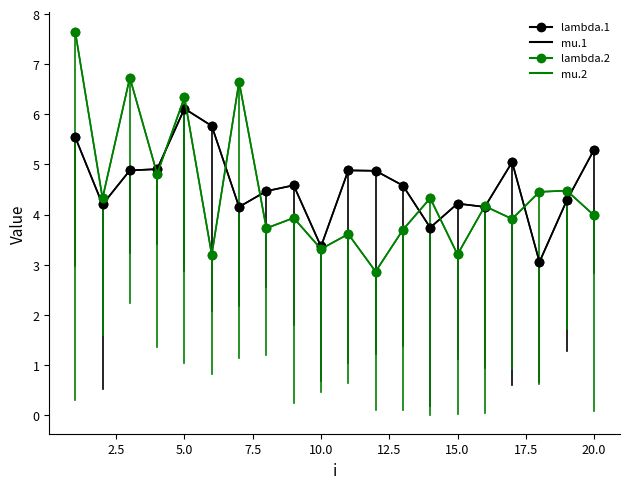

True or false: lambda.2 and mu.2 cross at least once.

False